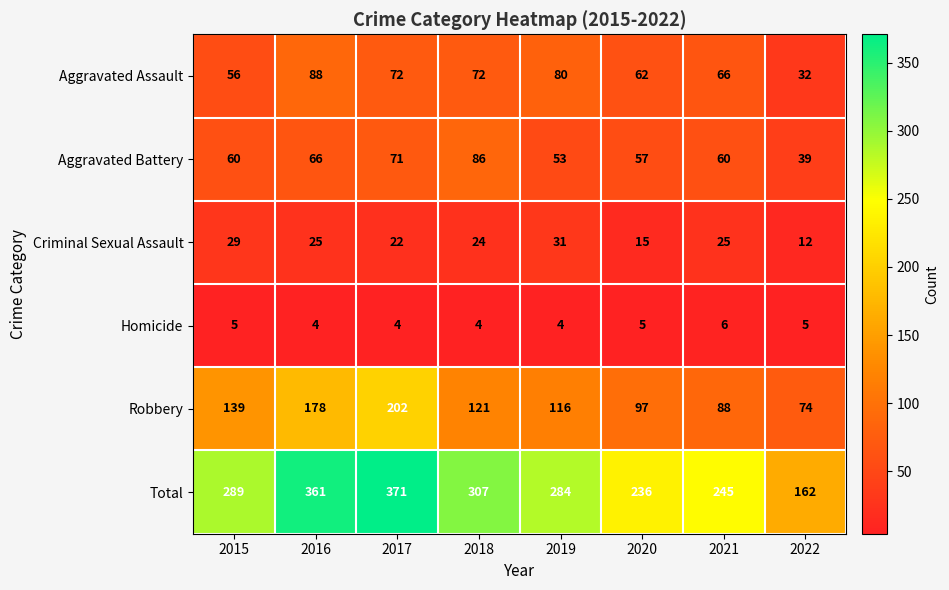

What is the difference between the highest and lowest values at 2020?

231